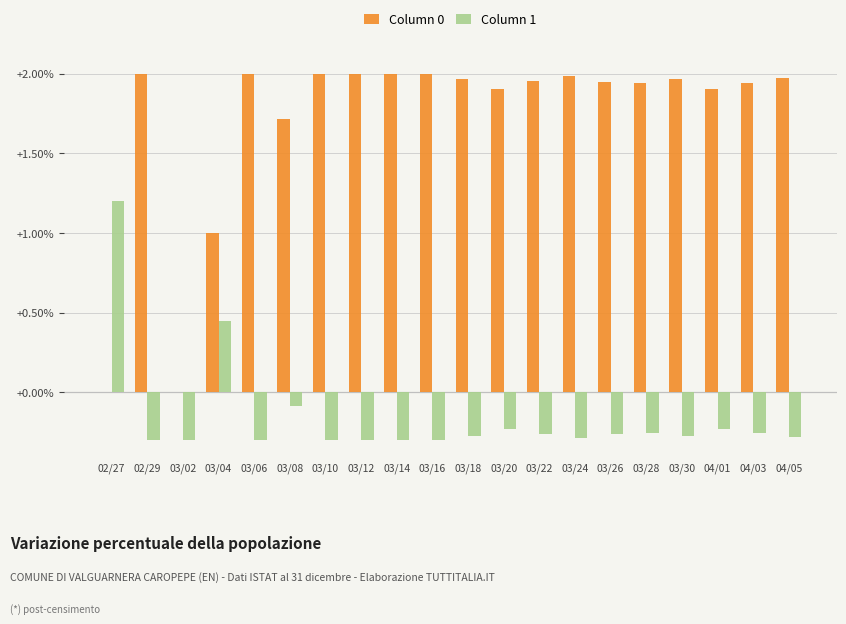

What is the highest value of the Column 1 series?

1.2